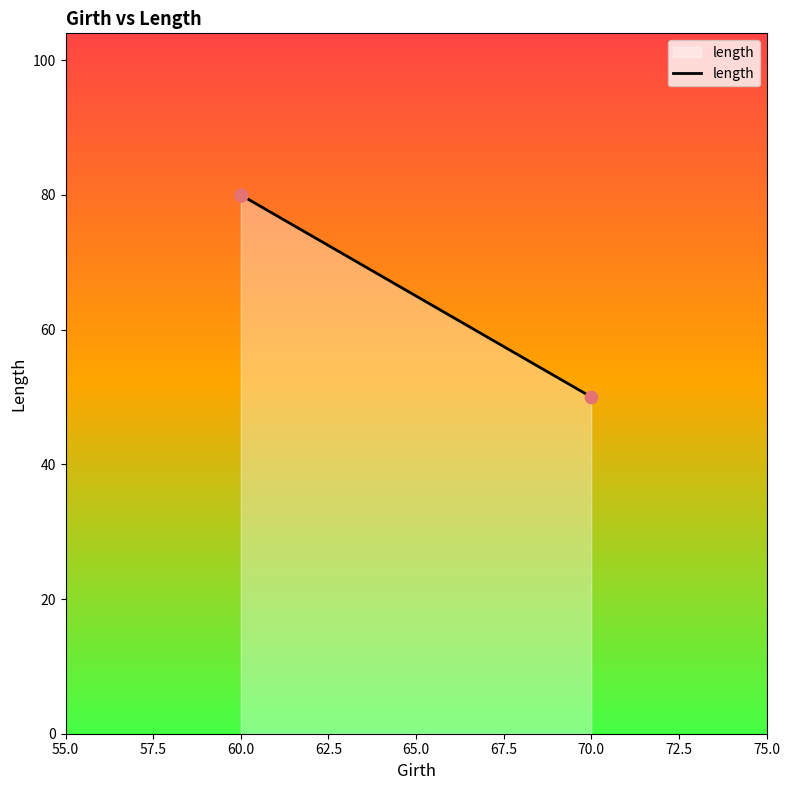

What is the ratio of the value at 70.0 to the value at 60.0?

0.6